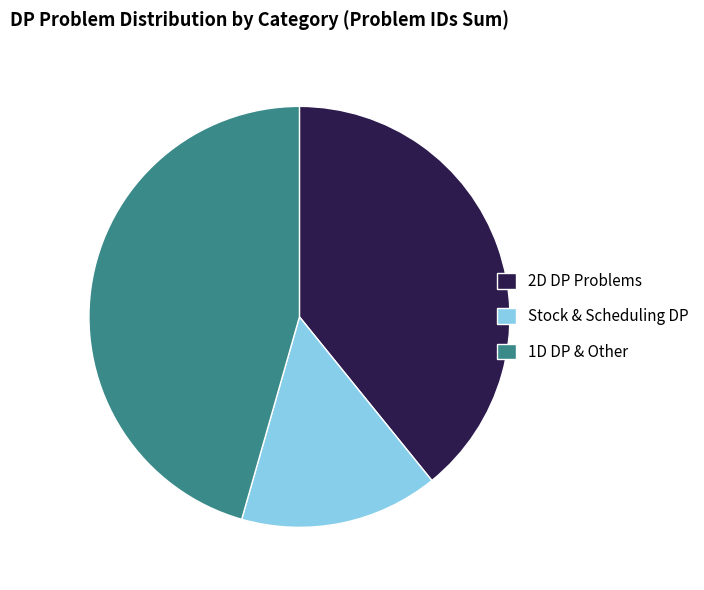

Do Stock & Scheduling DP and 1D DP & Other together represent more than half of the pie?

Yes